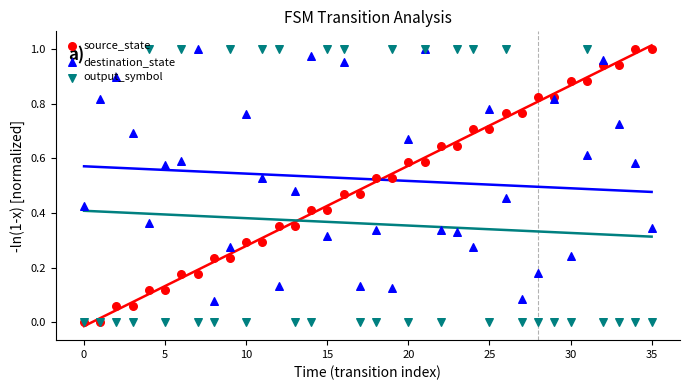

Which series has the largest total across all categories?

destination_state